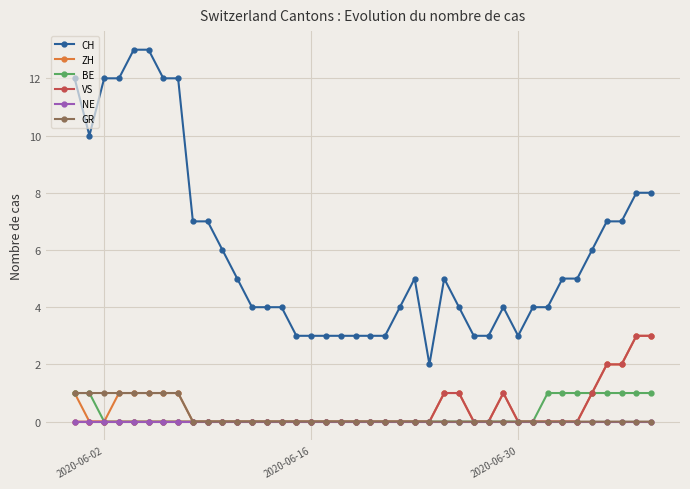

Which series has the largest total across all categories?

CH